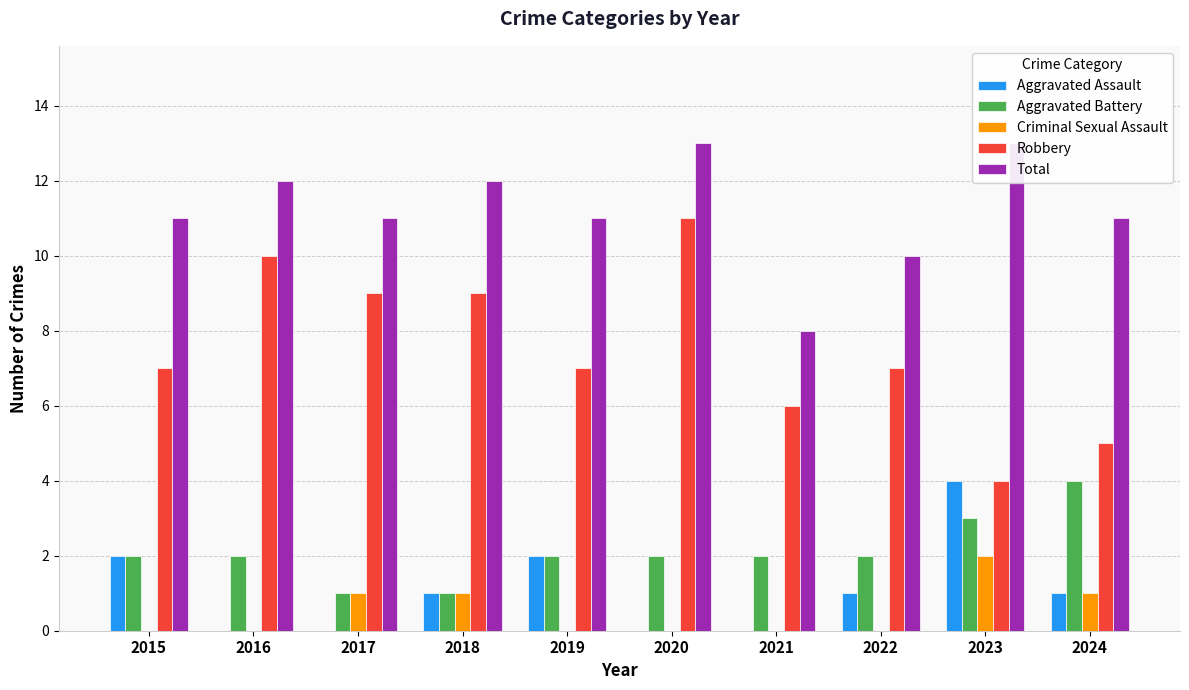

List the series in order of their peak value, lowest first.

Criminal Sexual Assault, Aggravated Assault, Aggravated Battery, Robbery, Total